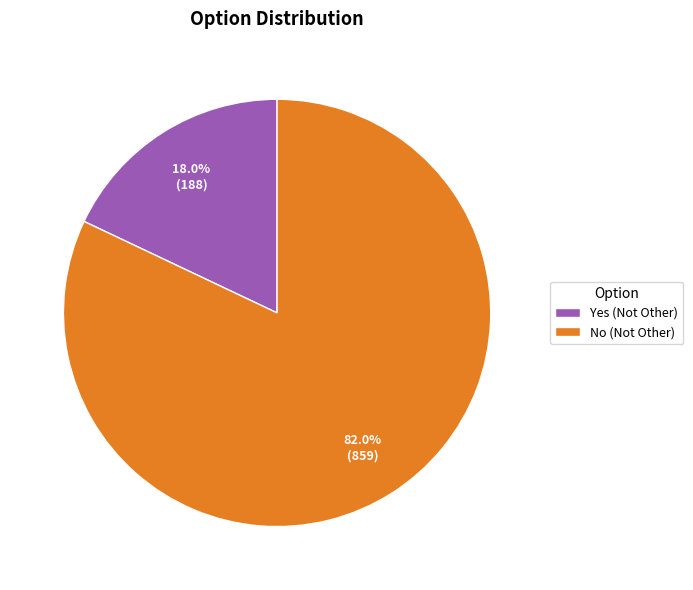

What is the ratio of the value at No (Not Other) to the value at Yes (Not Other)?

4.6